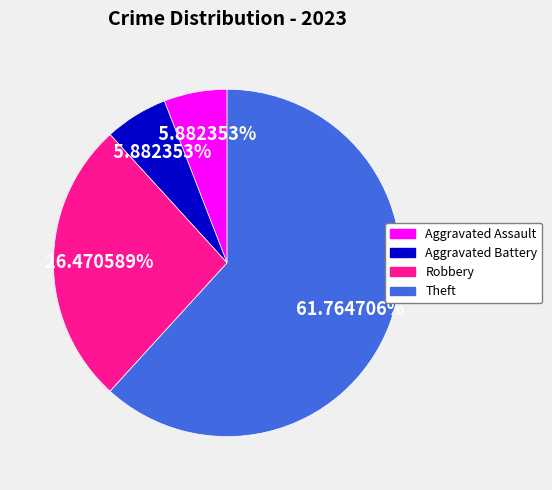

Is the sum of Aggravated Assault and Robbery greater than half?

No